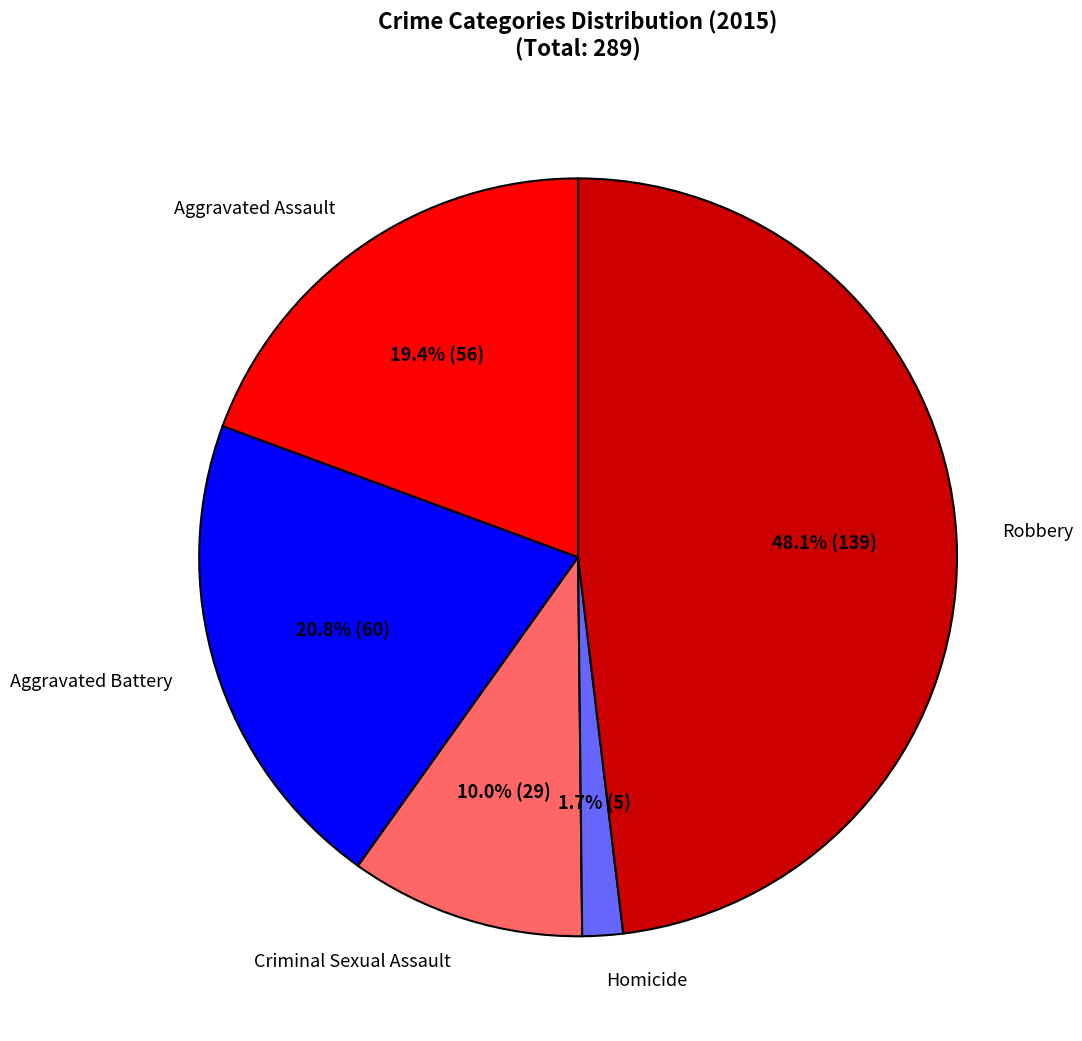

What is the ratio of the value at Robbery to the value at Aggravated Battery?

2.3